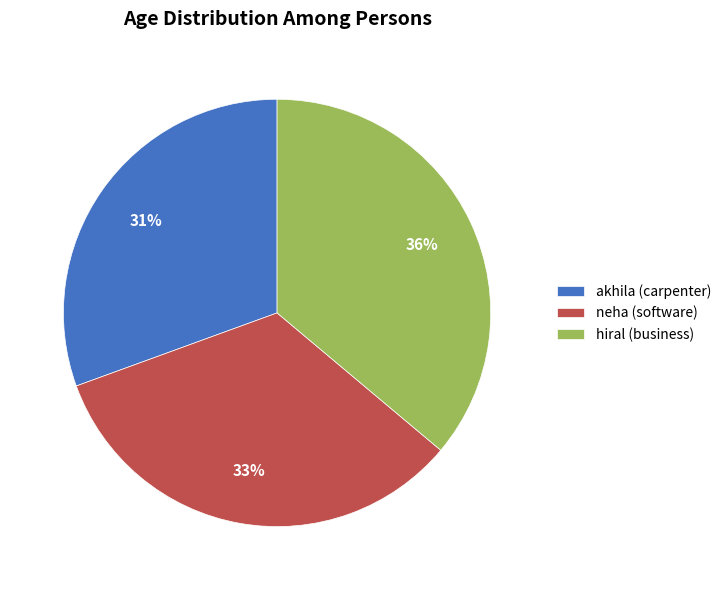

True or false: hiral (business) accounts for 50% of the total.

False